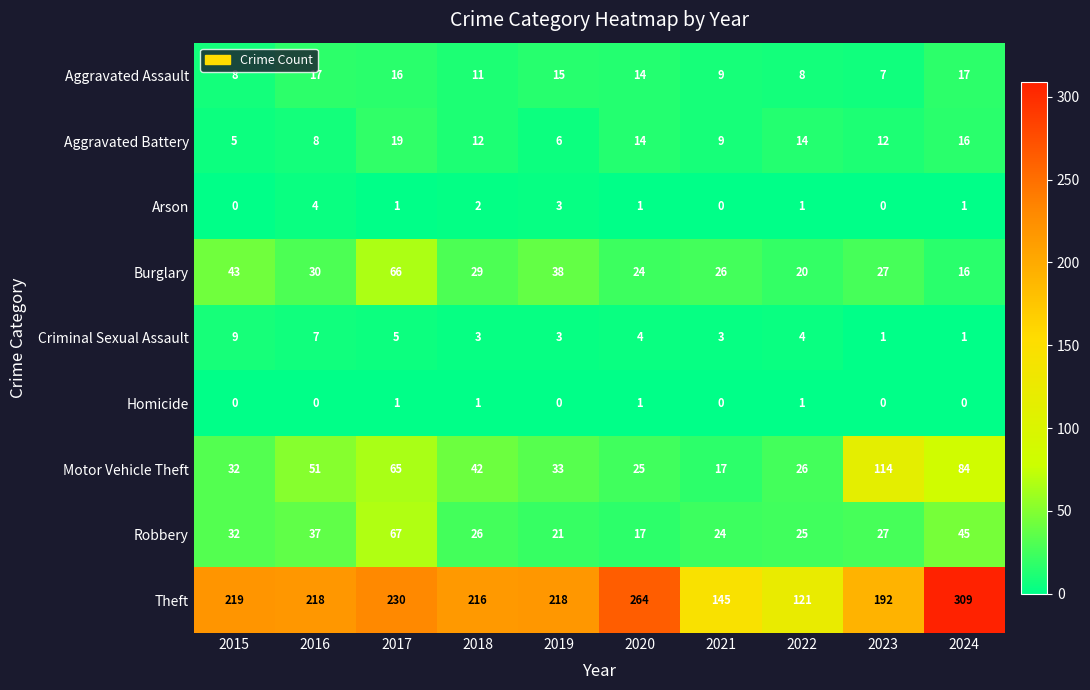

What is the difference between the highest and lowest values at 2017?

229